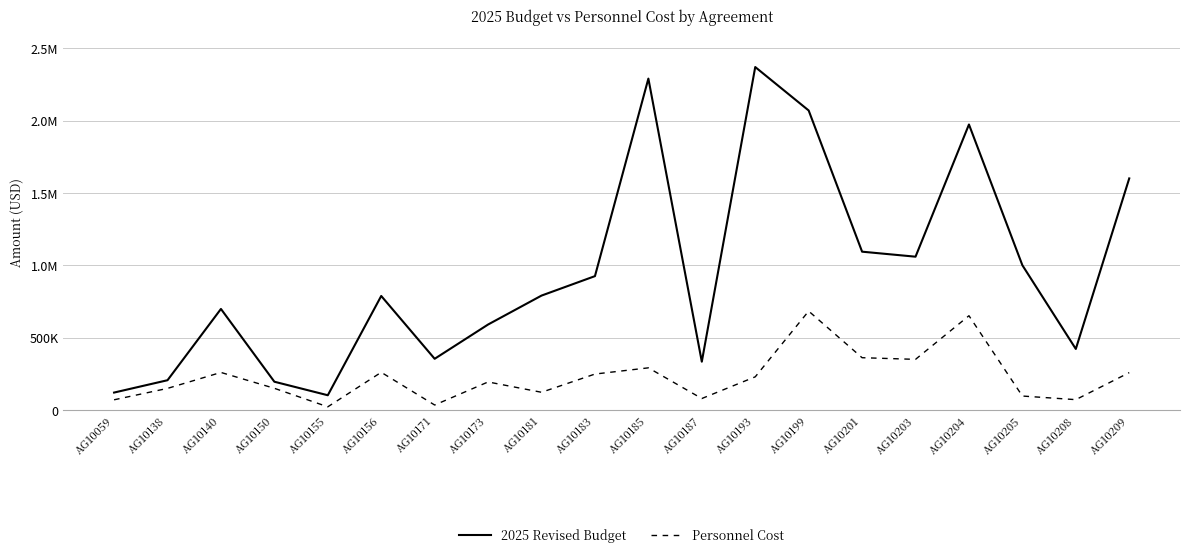

Is the value of Personnel Cost at AG10155 greater than the value of 2025 Revised Budget at AG10185?

No